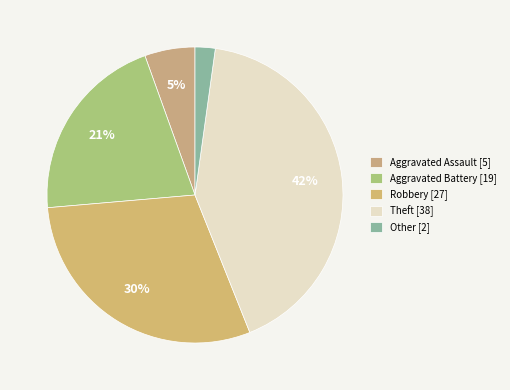

Rank the categories by value from highest to lowest.

Theft, Robbery, Aggravated Battery, Aggravated Assault, Other